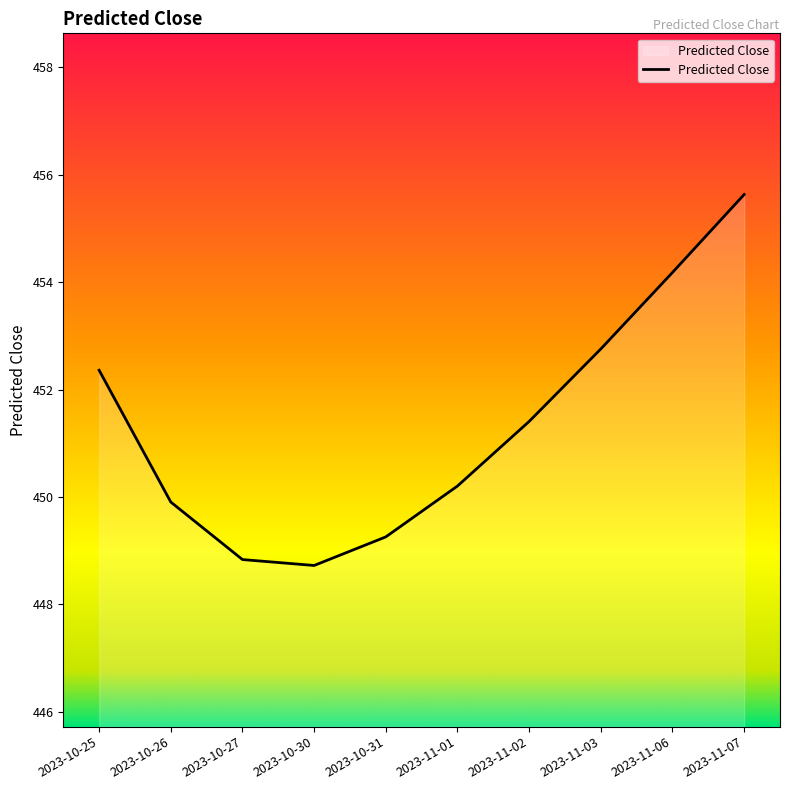

True or false: there are more than 2 points higher than both neighbors.

False